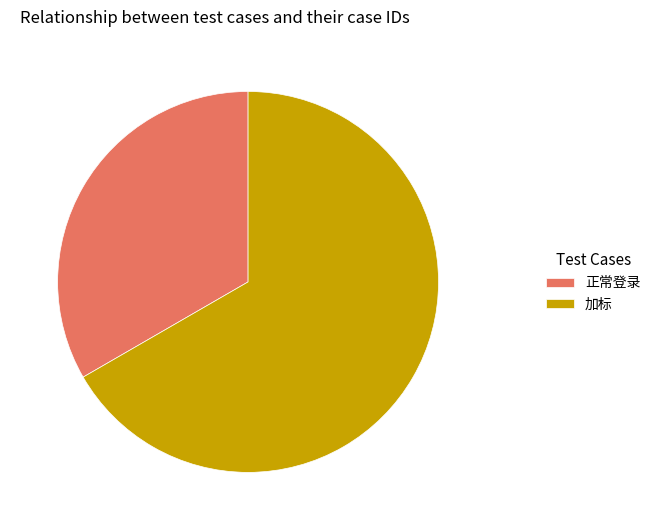

Which has a higher value, 加标 or 正常登录?

加标